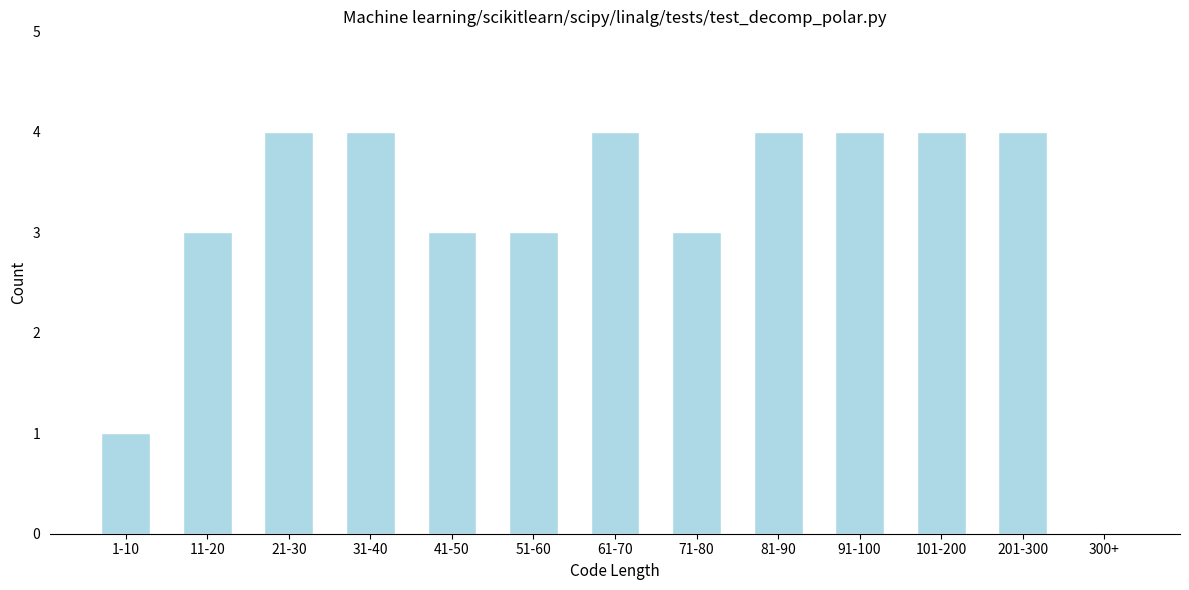

Reading right to left, transcribe all the data shown in this chart.

300+=0	201-300=4	101-200=4	91-100=4	81-90=4	71-80=3	61-70=4	51-60=3	41-50=3	31-40=4	21-30=4	11-20=3	1-10=1